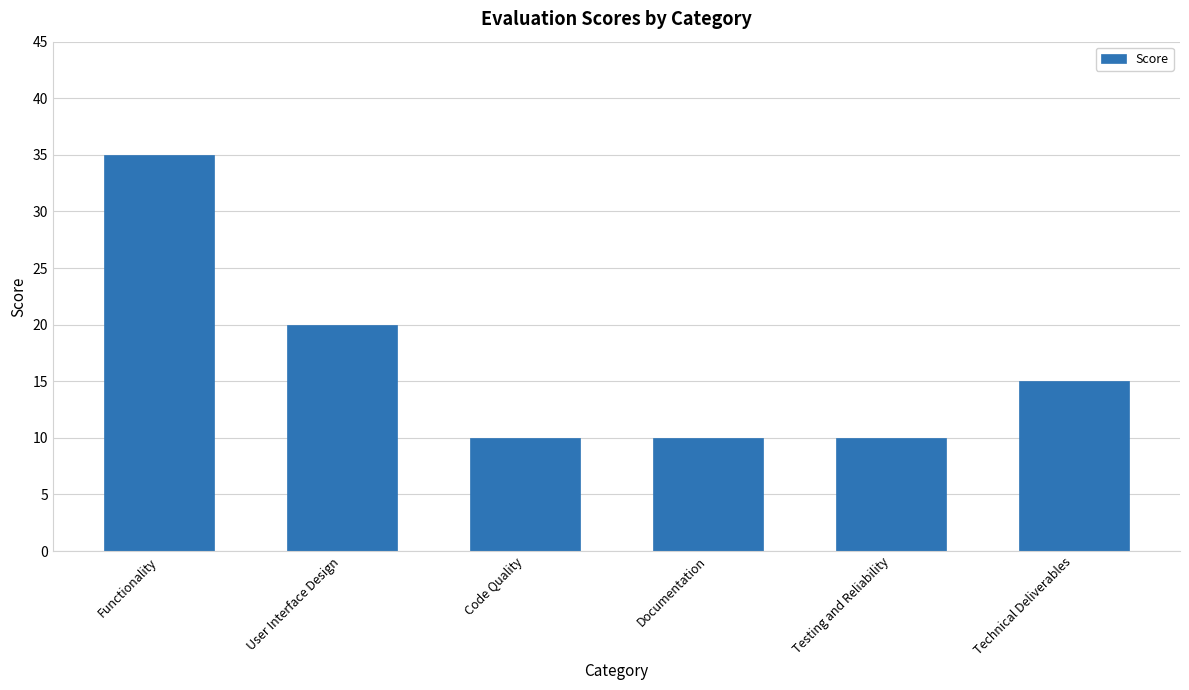

The value at Documentation is 5. True or false?

False